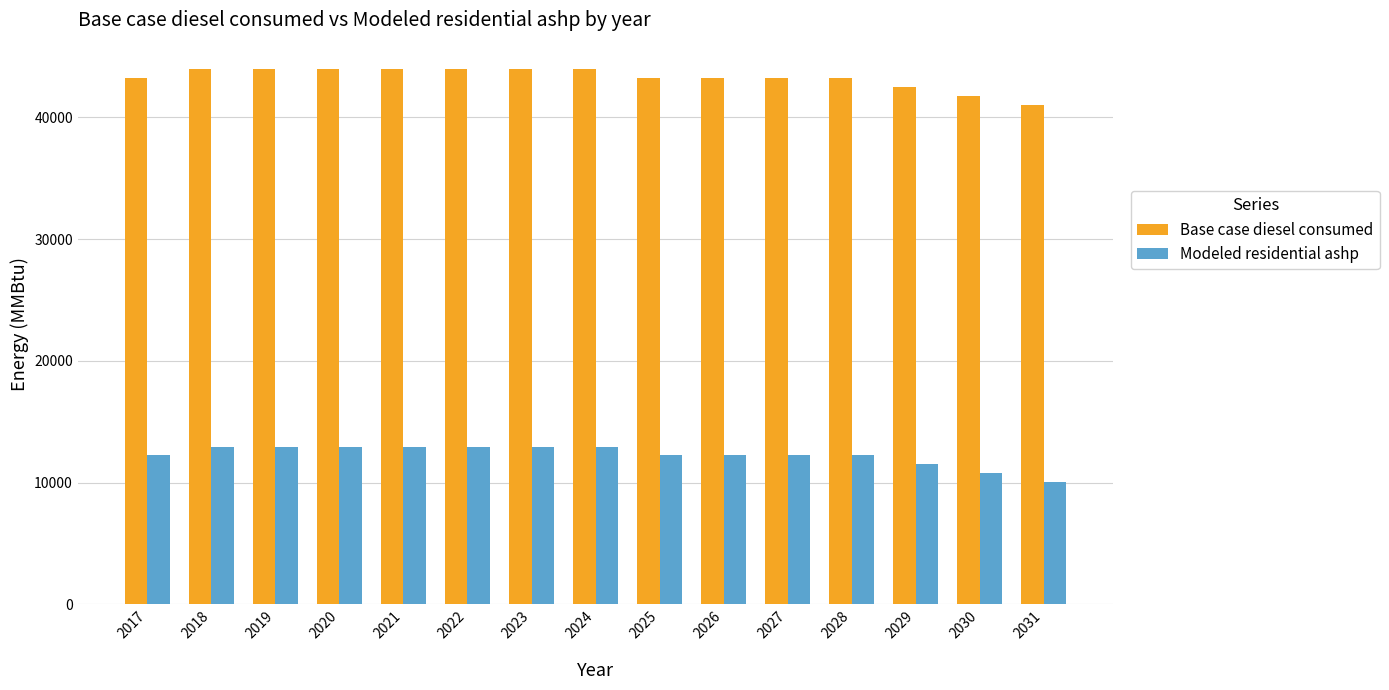

What is the approximate value of Modeled residential ashp at 2030?

10764.9